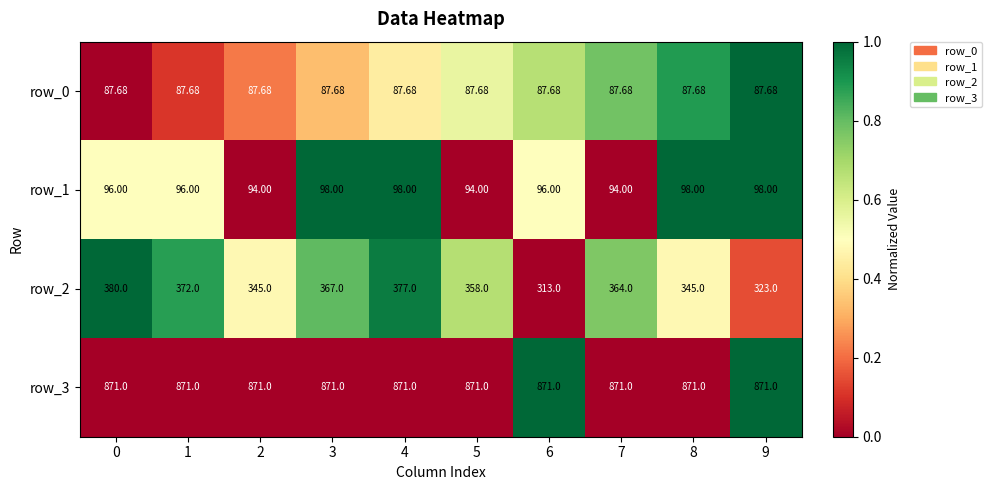

True or false: row_2 has a value of 0.6 at 6.

False